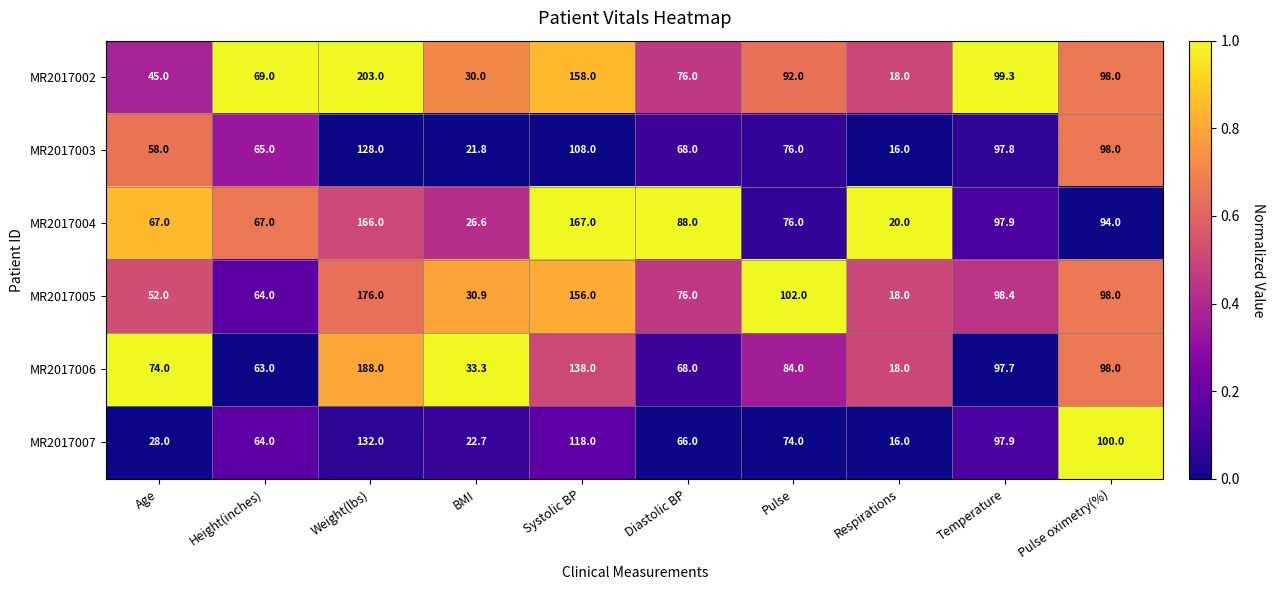

At which category is the sum across all series the highest?

Weight(lbs)